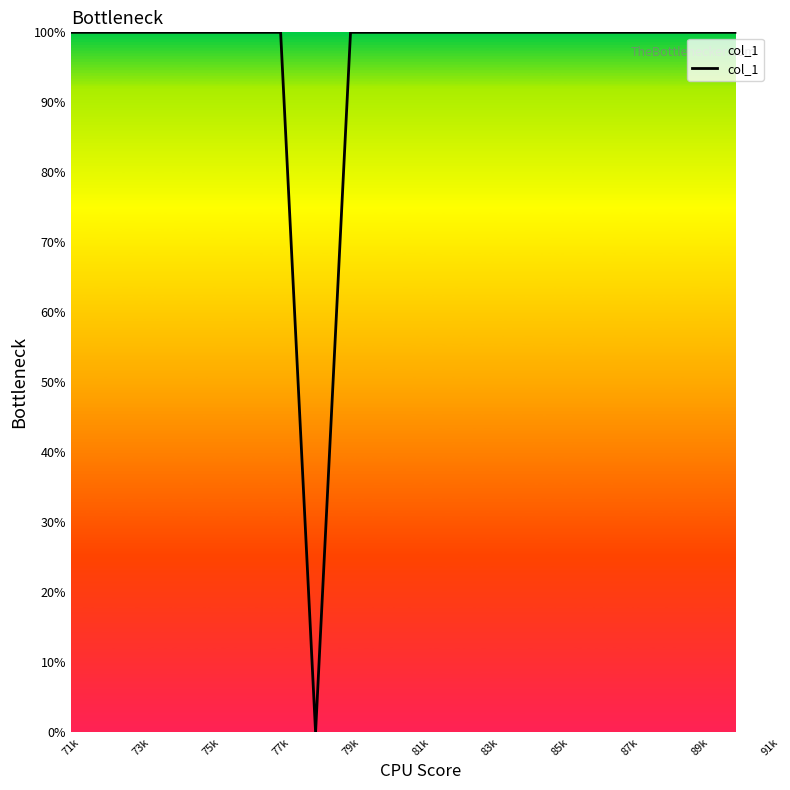

What is the maximum value shown in the chart?

100